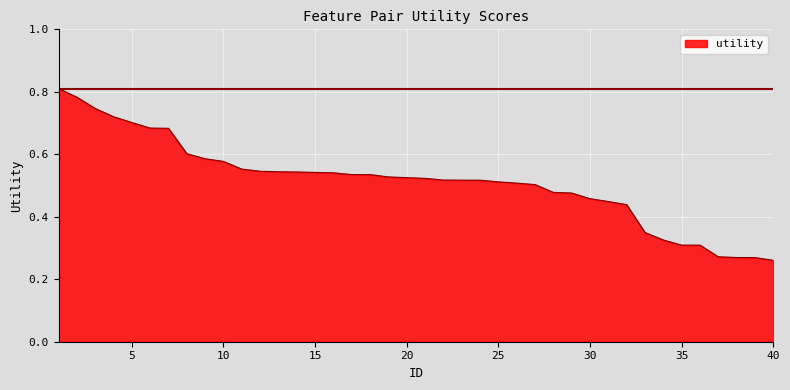

How many distinct data groups are displayed?

1